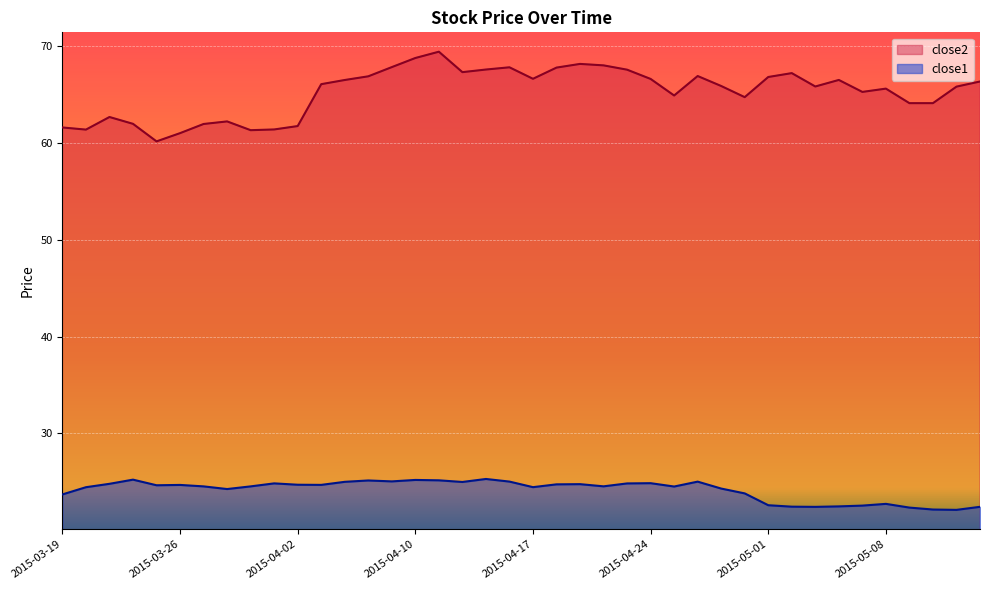

Rank the series by their average value, from lowest to highest.

close1, close2